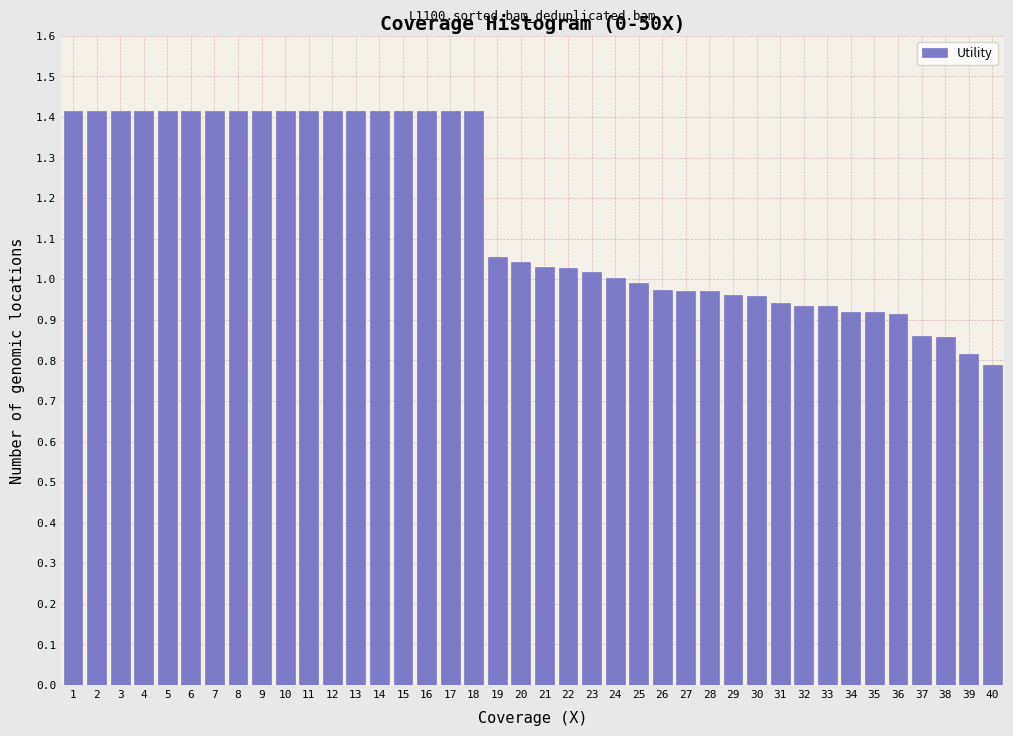

Is it true that the value at 34 is 0.9?

True